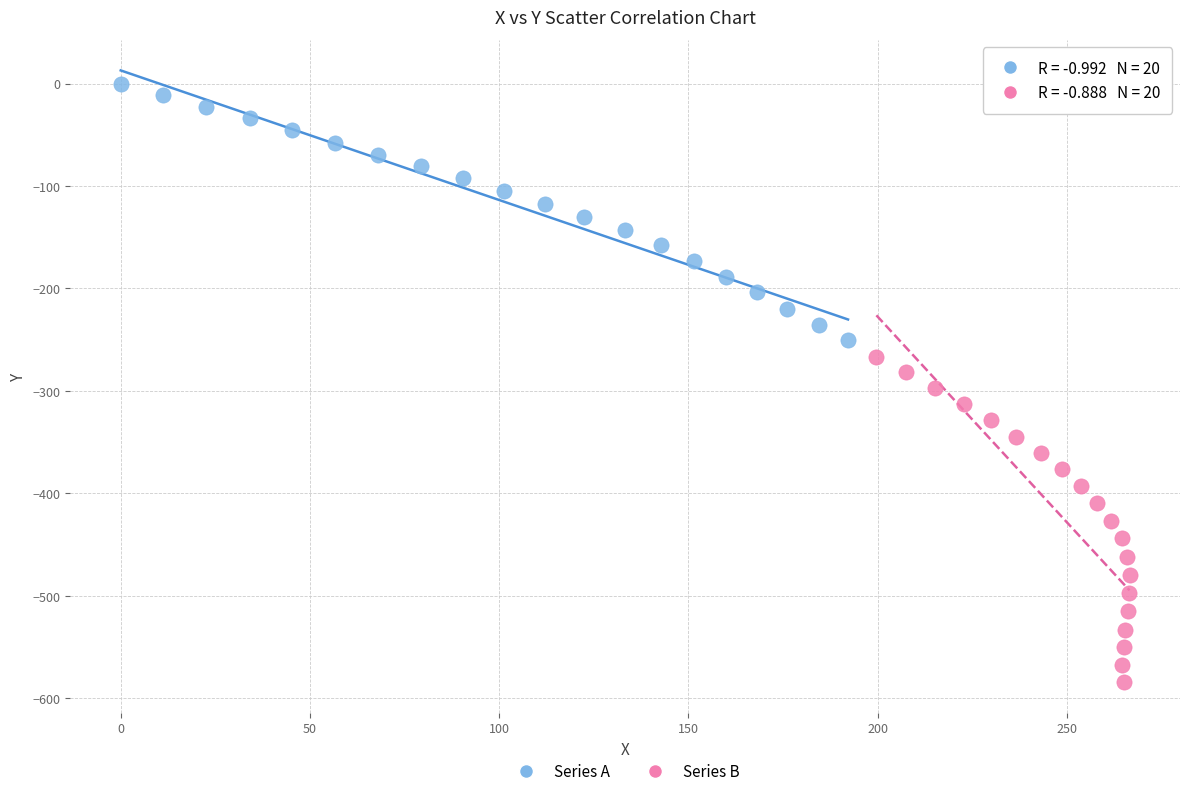

Which series reaches the maximum Y coordinate?

Series A